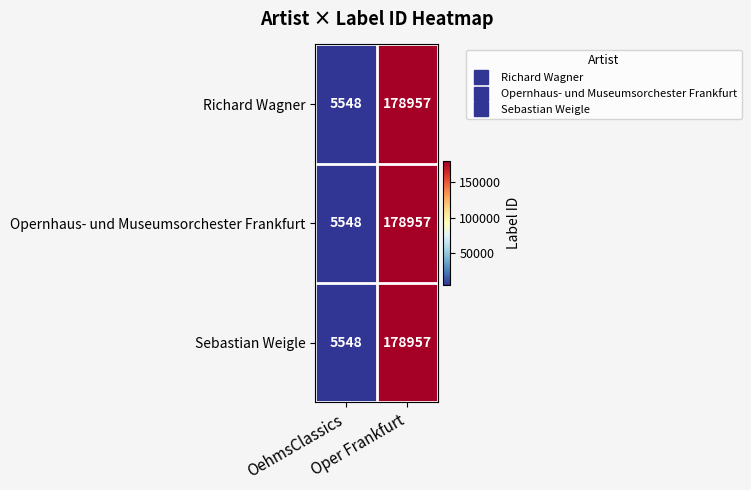

What is the sum of all Opernhaus- und Museumsorchester Frankfurt values?

184505